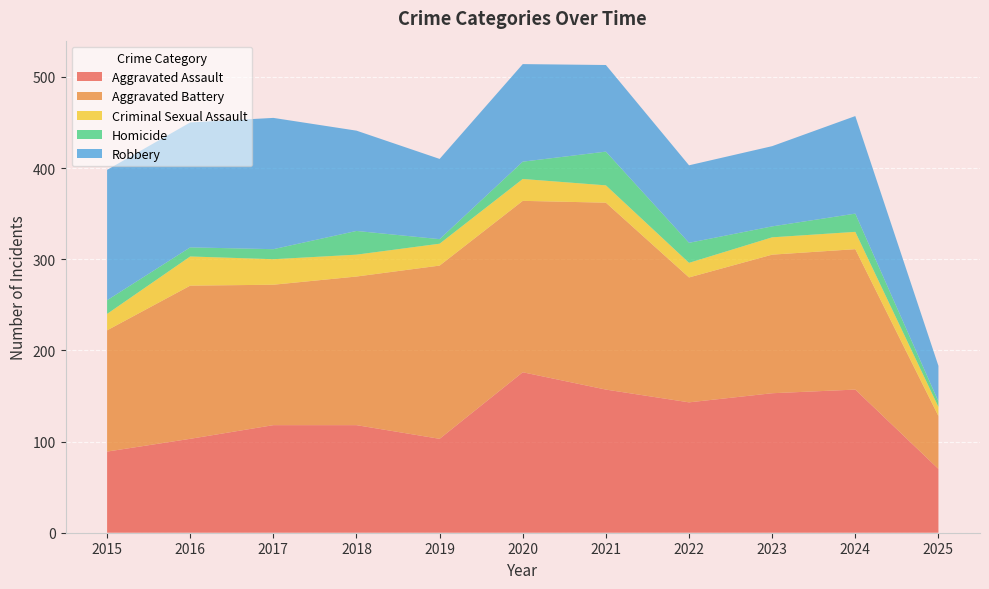

Which series has the largest total across all categories?

Aggravated Battery